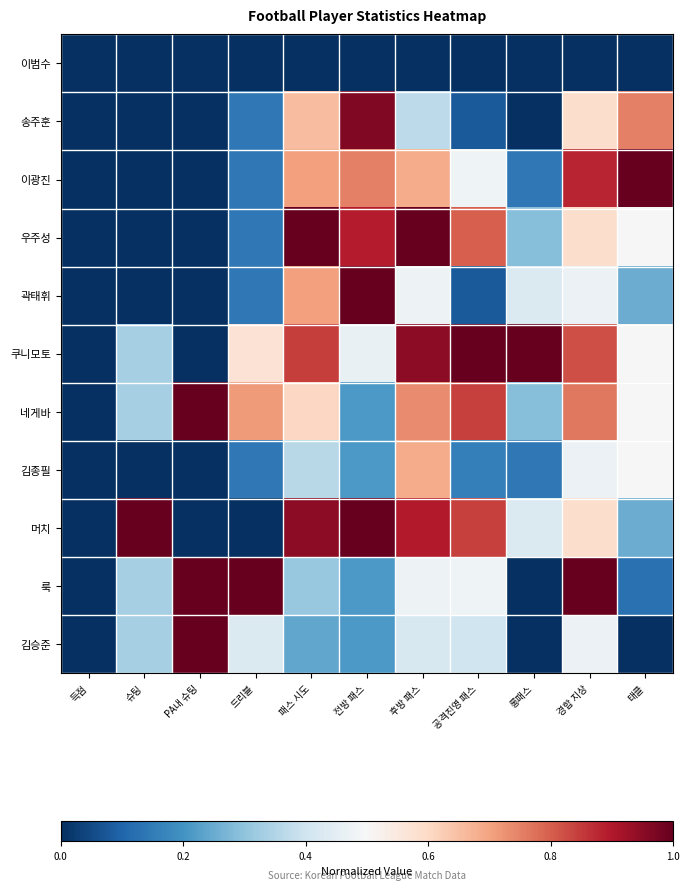

Which series has the largest total across all categories?

쿠니모토